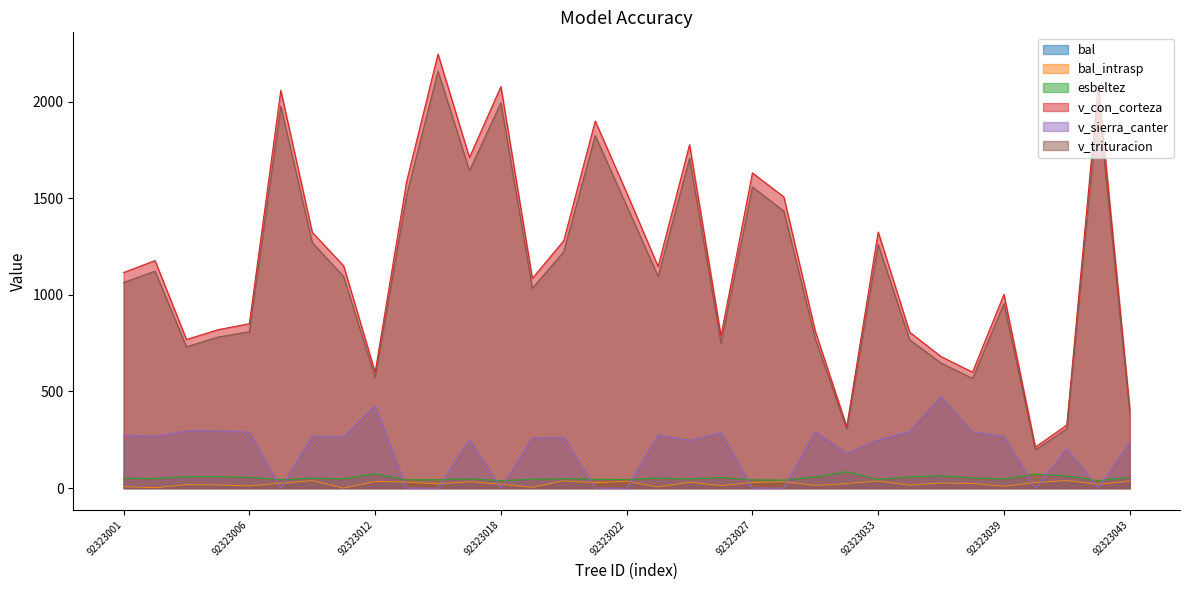

Reading left to right, extract all data points from this chart.

bal: 7.7	1.9	18.0	16.7	11.3	25.3	38.5	0.0	34.3	31.5	21.7	33.4	20.5	3.9	37.8	27.5	35.2	5.8	30.5	12.7	29.5	32.4	14.0	22.9	36.9	15.4	26.4	24.1	9.5	28.5	39.2	19.3	36.1
bal_intrasp: 7.7	1.9	18.0	16.7	11.3	25.3	38.5	0.0	34.3	31.5	21.7	33.4	20.5	3.9	37.8	27.5	35.2	5.8	30.5	12.7	29.5	32.4	14.0	22.9	36.9	15.4	26.4	24.1	9.5	28.5	39.2	19.3	36.1
esbeltez: 50.5	49.0	59.4	59.7	56.3	43.4	51.4	47.8	73.4	43.3	42.8	48.0	38.8	45.5	48.7	45.3	44.2	51.7	47.0	54.1	42.7	41.3	57.7	84.9	44.2	57.9	63.5	52.7	47.5	72.1	63.4	38.8	55.8
v_con_corteza: 1115.6	1177.2	768.8	819.4	850.8	2057.7	1323.9	1149.8	599.2	1585.4	2245.9	1710.5	2077.6	1085.0	1280.2	1899.4	1528.5	1146.7	1776.9	787.6	1631.0	1506.6	811.5	318.0	1325.4	807.1	680.5	599.7	1002.5	212.2	326.6	2084.5	414.0
v_sierra_canter: 272.8	267.9	296.7	296.0	289.4	0.0	270.0	264.9	428.2	0.0	0.0	251.4	0.0	260.2	263.4	0.0	0.0	274.5	246.2	287.4	0.0	0.0	293.3	179.5	250.0	293.0	474.4	290.7	266.9	0.0	204.3	0.0	237.1
v_trituracion: 1063.8	1122.6	731.2	781.4	809.2	1976.2	1270.7	1093.6	572.5	1514.9	2156.8	1642.7	1993.6	1033.6	1223.2	1824.1	1460.5	1095.6	1706.5	750.3	1558.5	1433.0	771.8	304.6	1260.6	767.7	647.3	567.4	955.0	197.7	307.5	2000.2	393.4